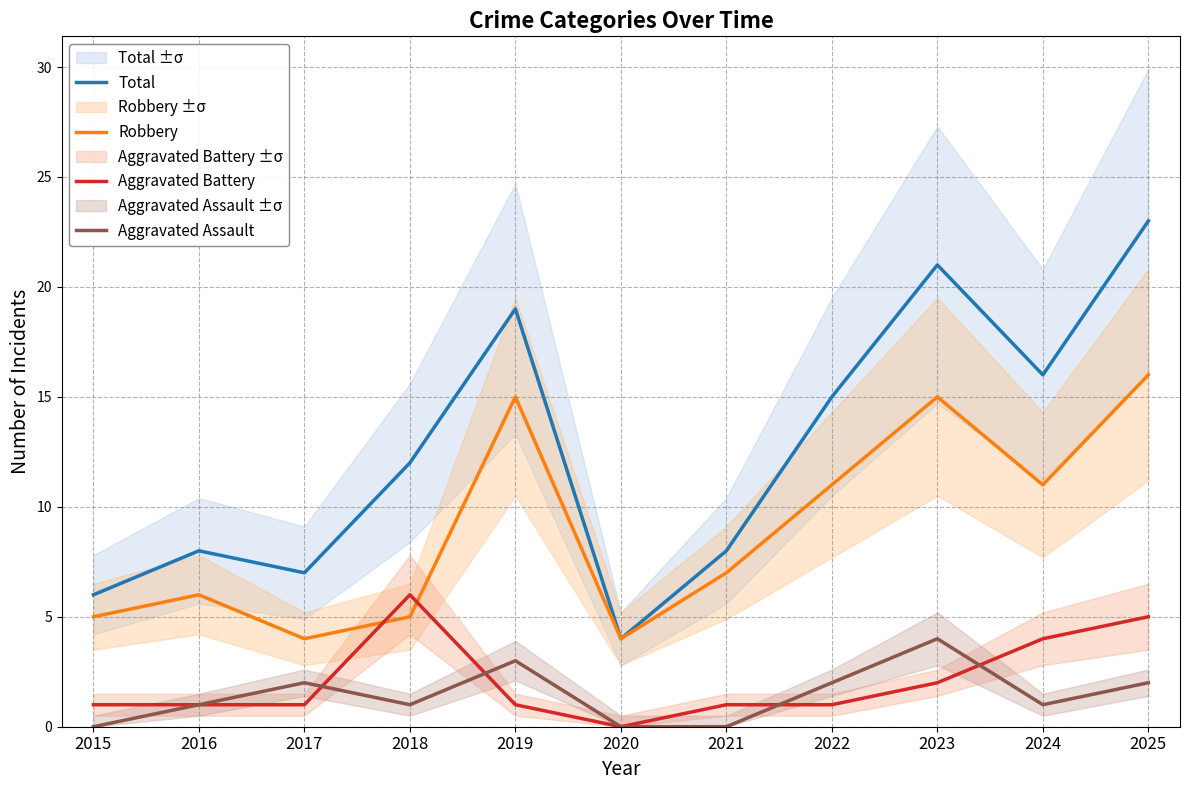

Between 2016 and 2017, which series saw the biggest shift?

Robbery